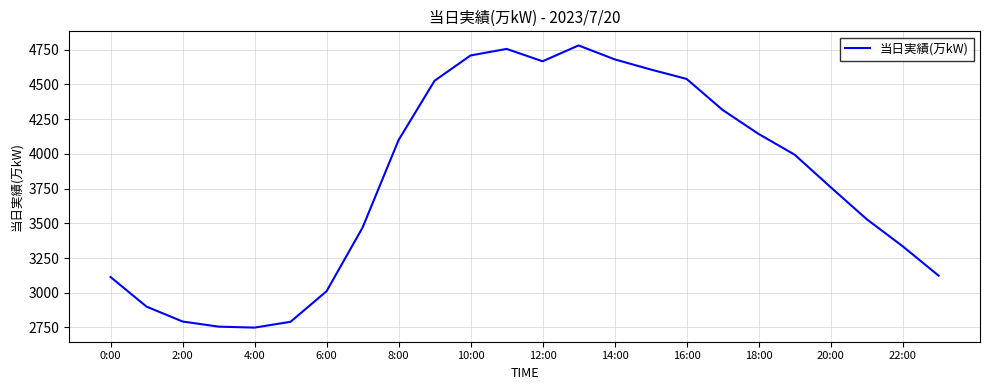

How many lines are shown in the chart?

1